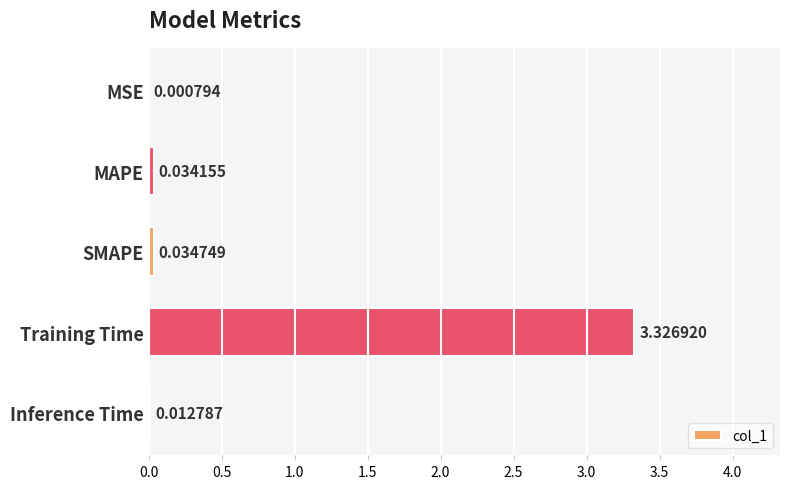

What is the sum of the values at SMAPE and Training Time?

3.4